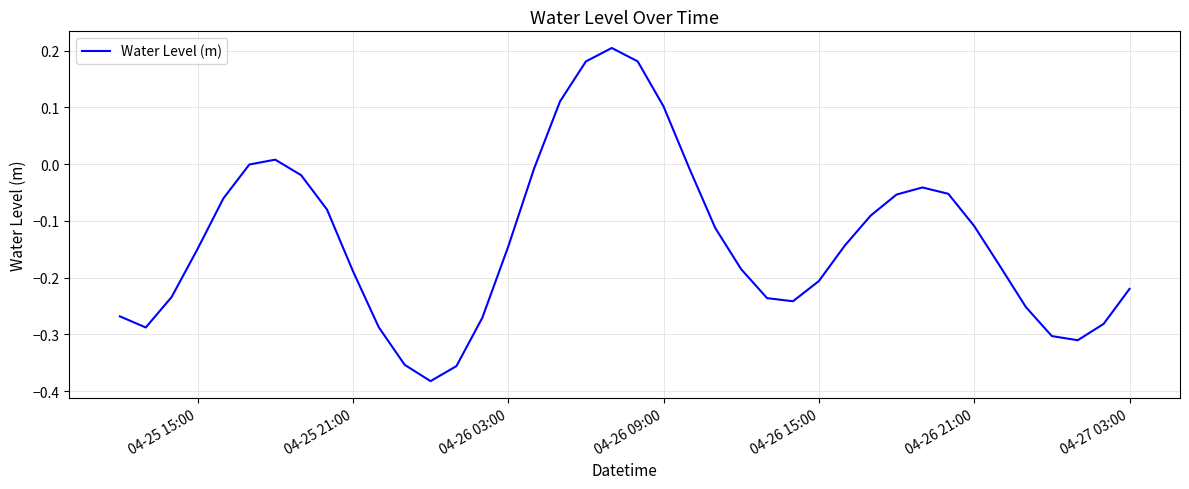

What is the difference between the maximum and minimum values?

0.6